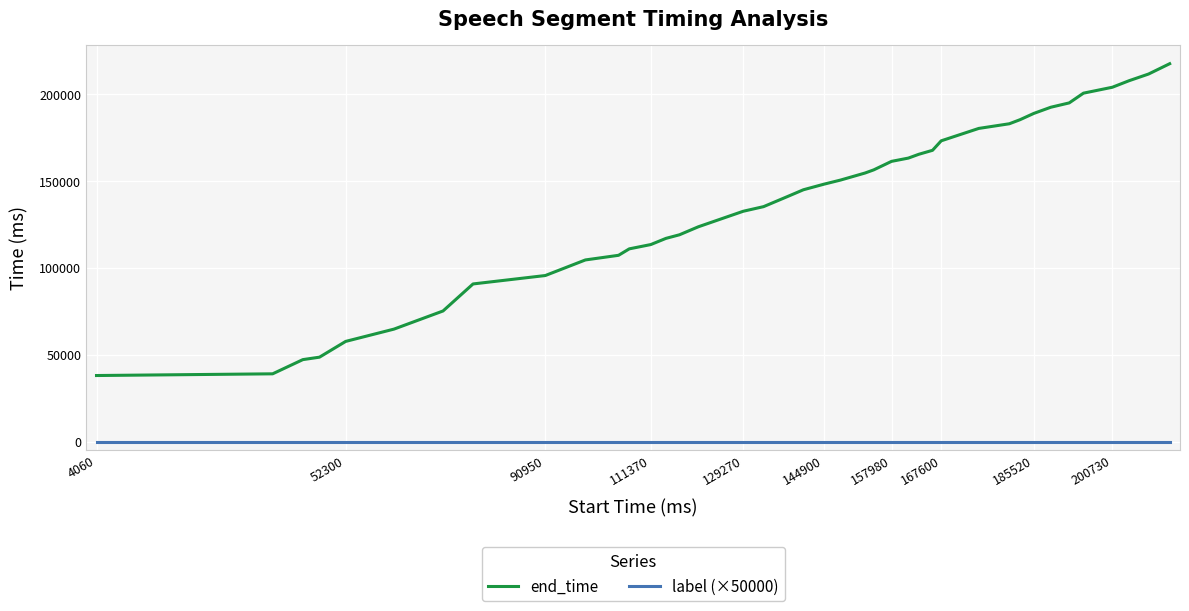

Reading right to left, what are all the values shown in this chart?

end_time: 217420	211480	207650	203880	200480	194870	192380	188820	185220	182870	180190	173060	167600	165310	163120	161240	156350	154540	150480	148110	144900	140920	135190	132530	123600	119000	116930	113370	110900	107190	104520	95550	90710	75160	64720	57650	48580	47170	39000	38020
label (×50000): 0	0	0	0	0	0	0	0	0	0	0	0	0	0	0	0	0	0	0	0	0	0	0	0	0	0	0	0	0	0	0	0	0	0	0	0	0	0	0	0